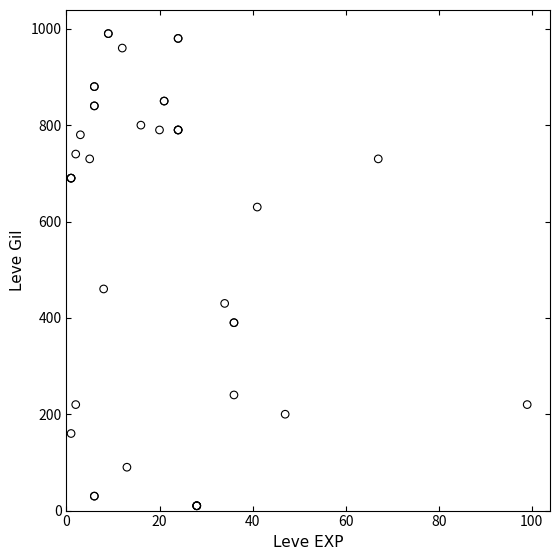

What Y value in the scatter plot is closest to 500?

460